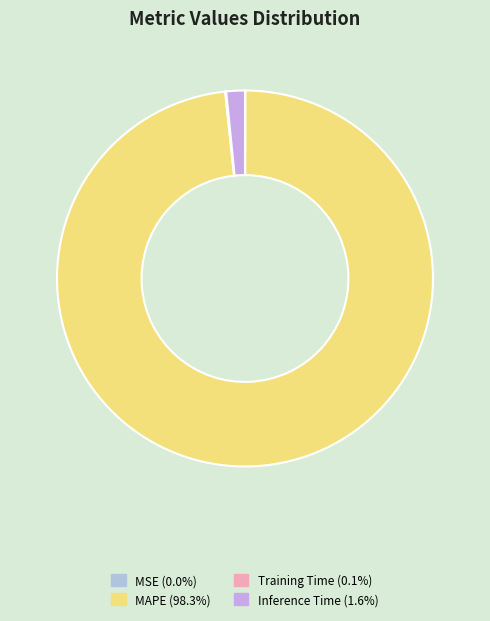

To the nearest percent, what is the combined percentage of Inference Time and Training Time?

2%